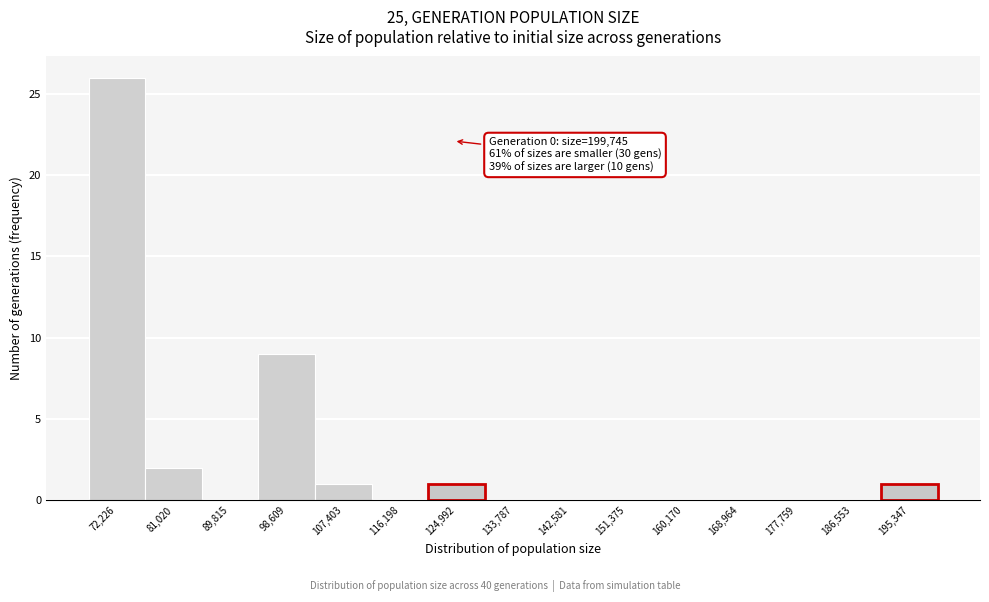

Which range on the x-axis has the tallest bar?

68000 to 77000